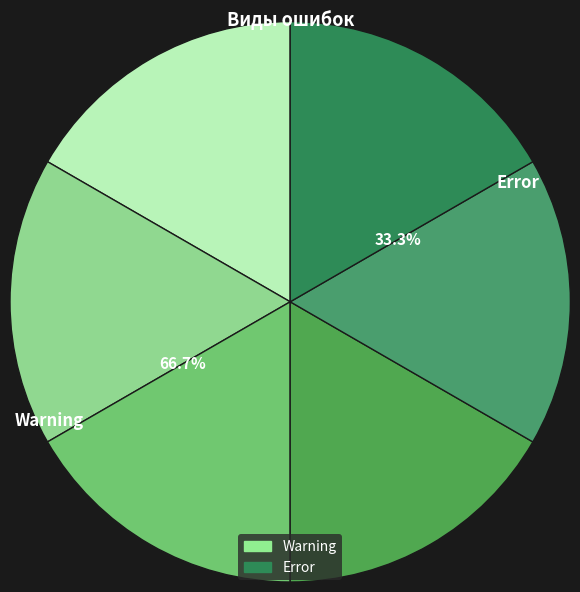

Between Warning and Error, which is larger?

Warning